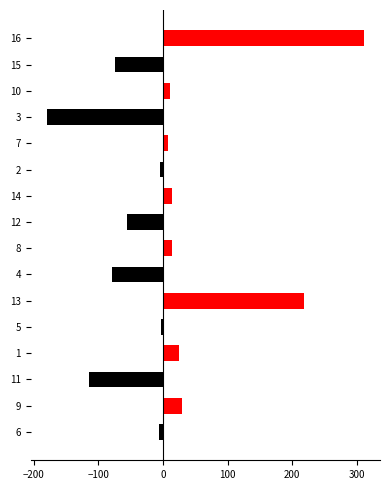

The value of col_1 (red) at 7 is 7.2. True or false?

True